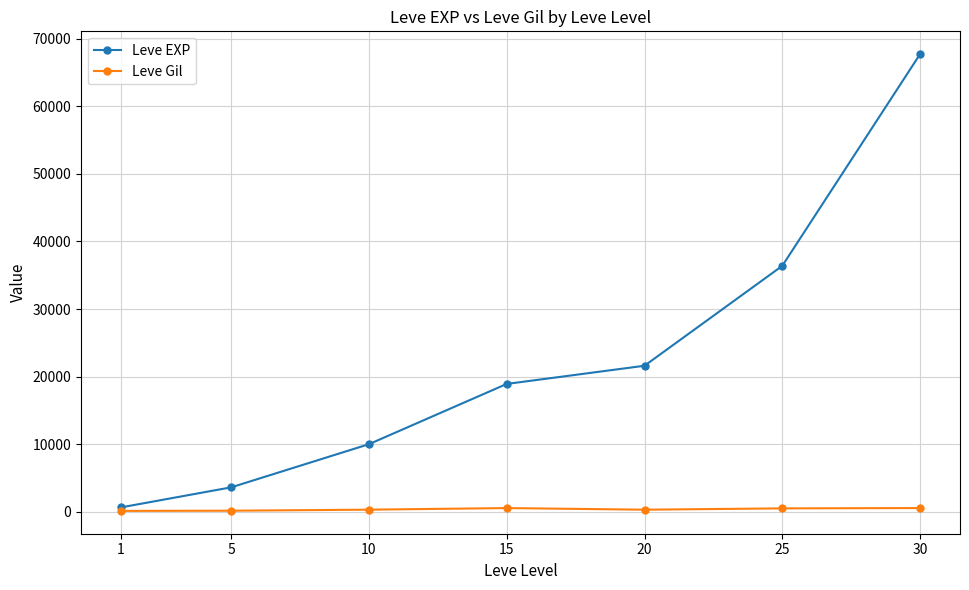

Is this an area chart (filled region under the line)?

No